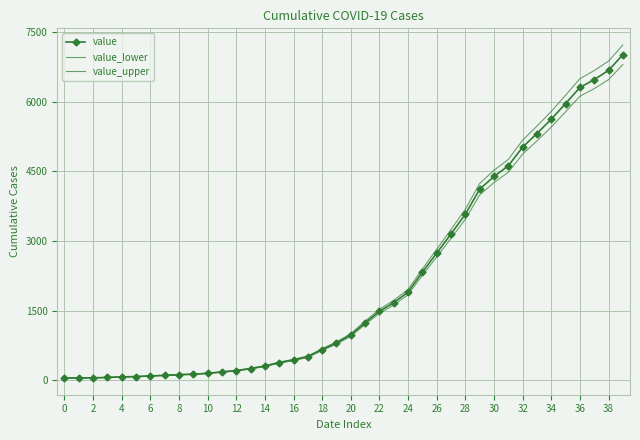

What is the difference between the maximum and minimum values in the value series?

6963.0